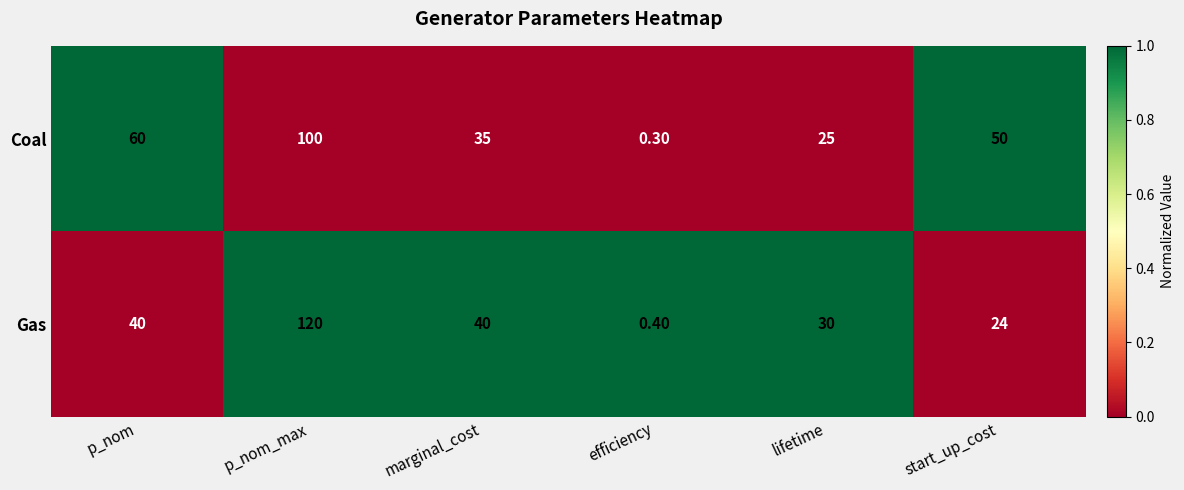

At start_up_cost, list the series in order from smallest to largest.

Gas, Coal